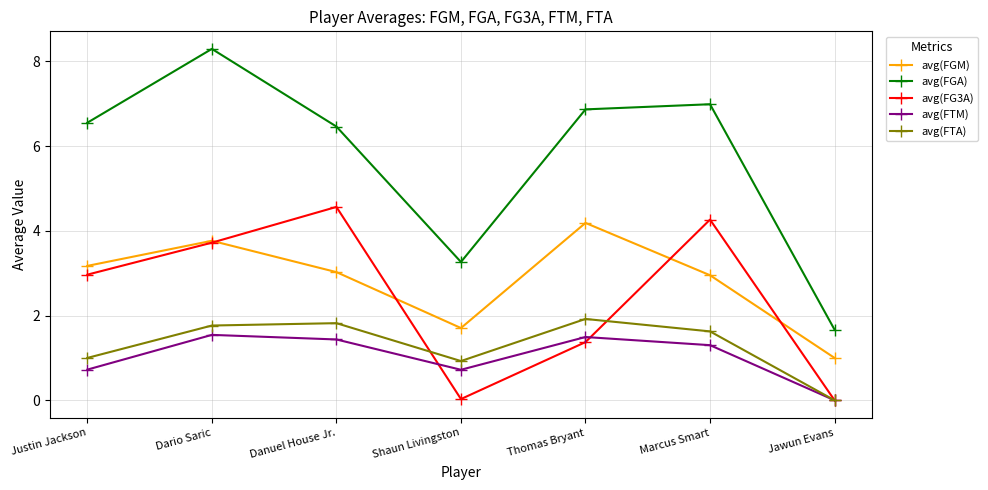

How many positive values does the avg(FTA) series have?

6